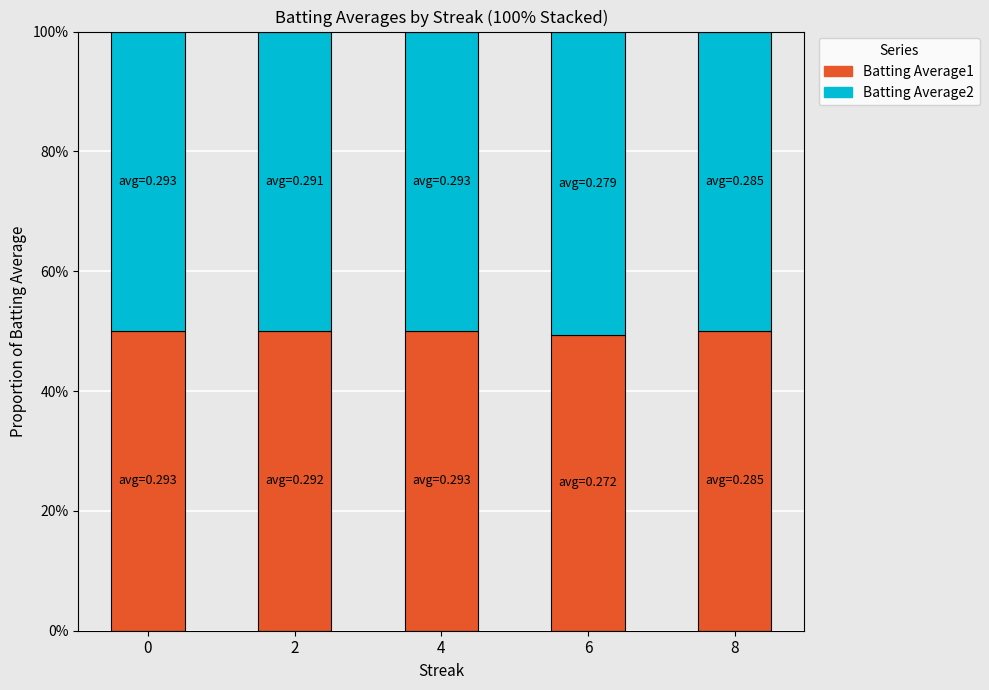

What are all the series names shown in the legend?

Batting Average1, Batting Average2